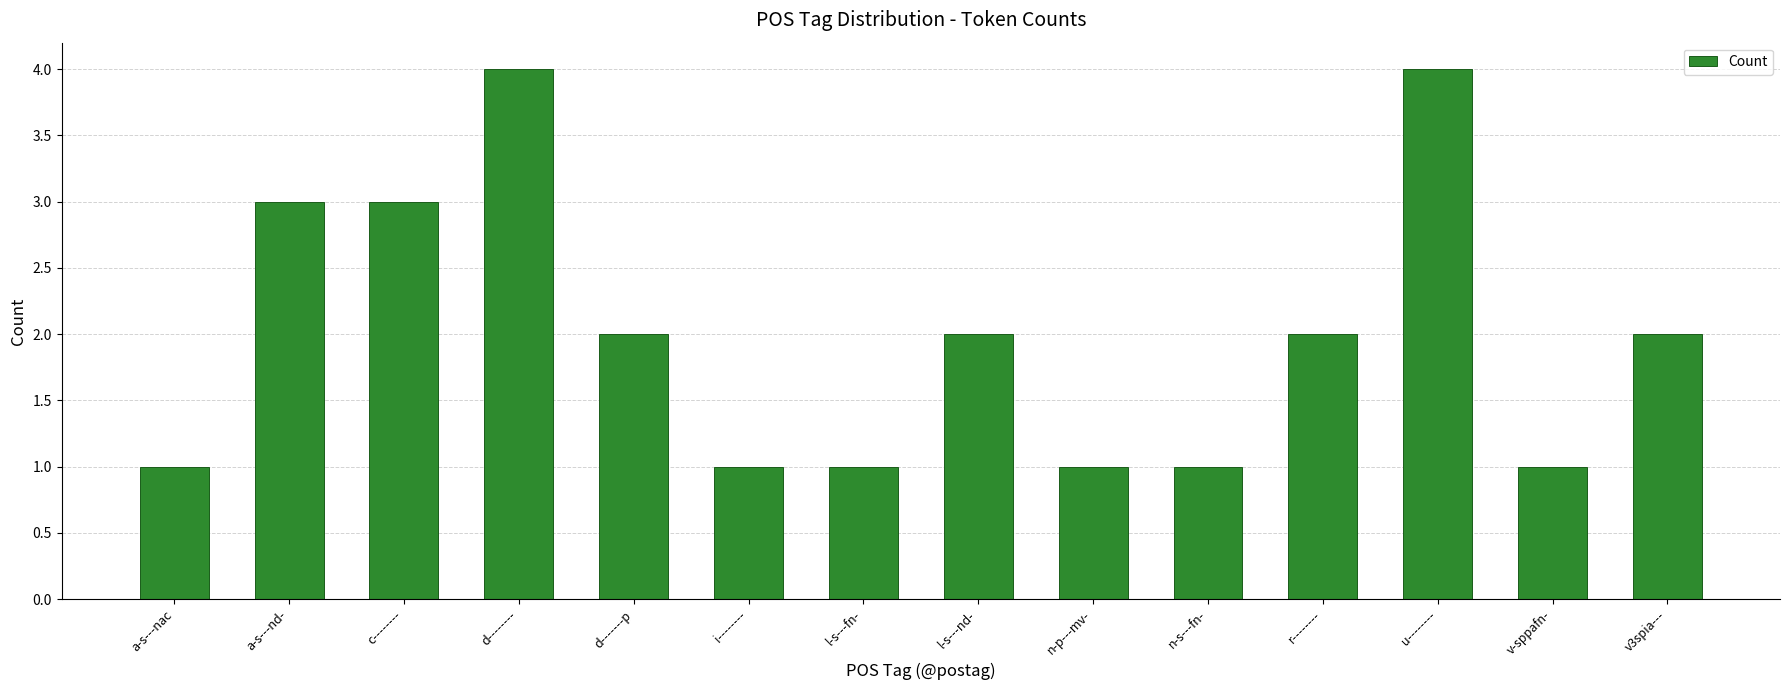

The value at v3spia--- is 1. True or false?

False